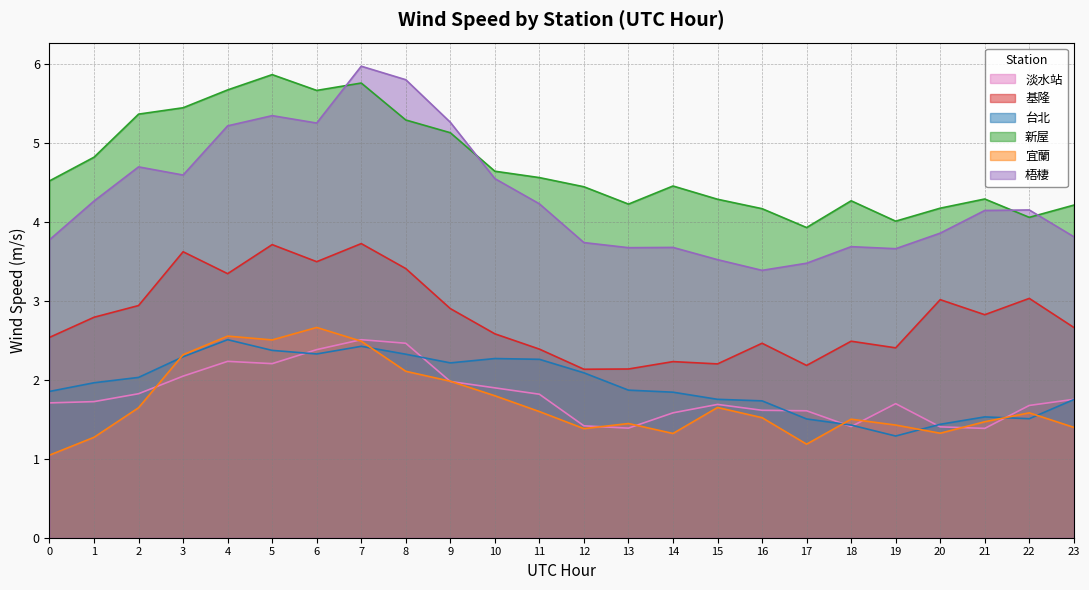

What is the average value of the 基隆 series?

2.8